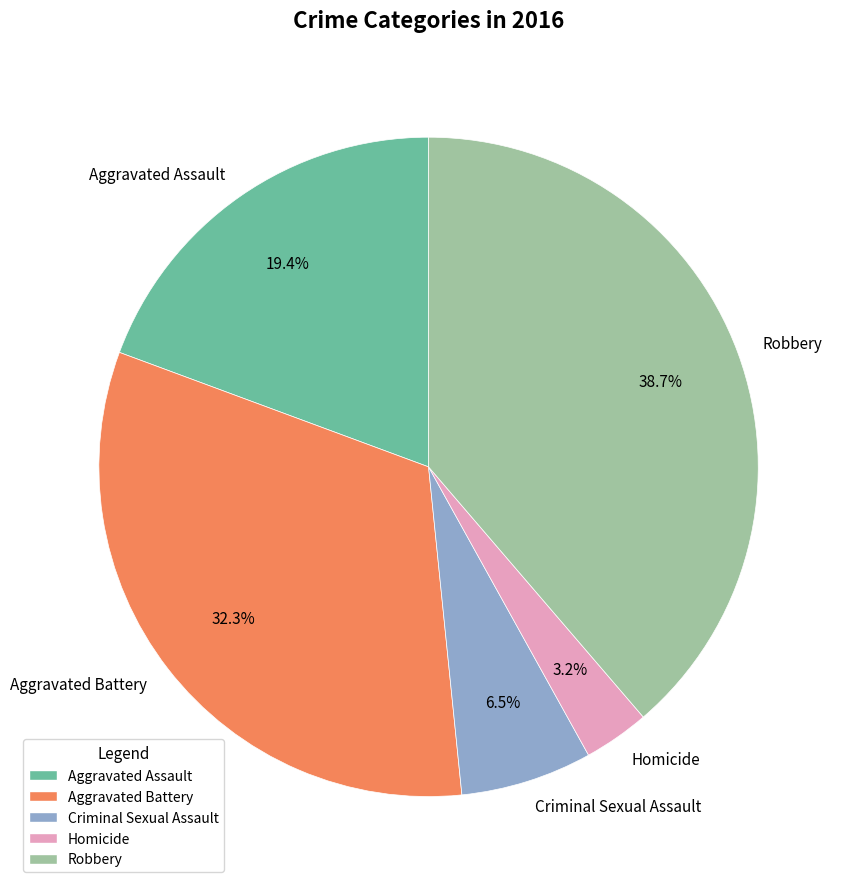

Between Aggravated Assault and Criminal Sexual Assault, which is larger?

Aggravated Assault